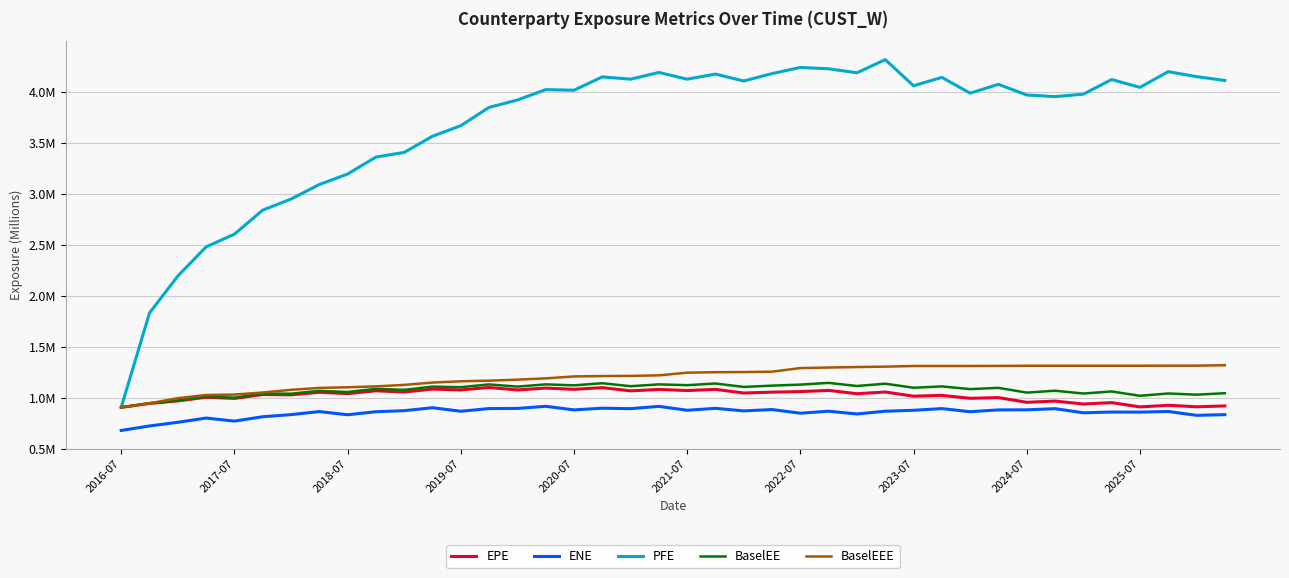

True or false: BaselEEE and ENE cross at least once.

False